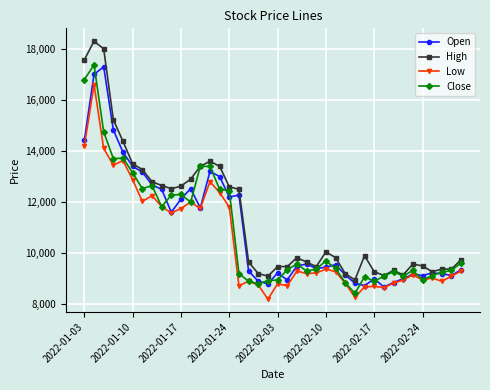

What is the smallest value displayed?

8200